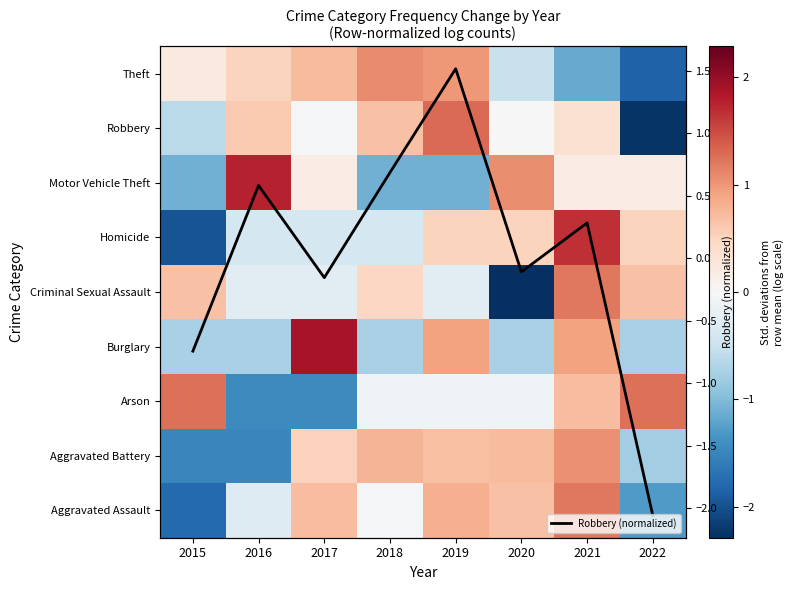

The Aggravated Battery series shows 0.5 at 2017. True or false?

True